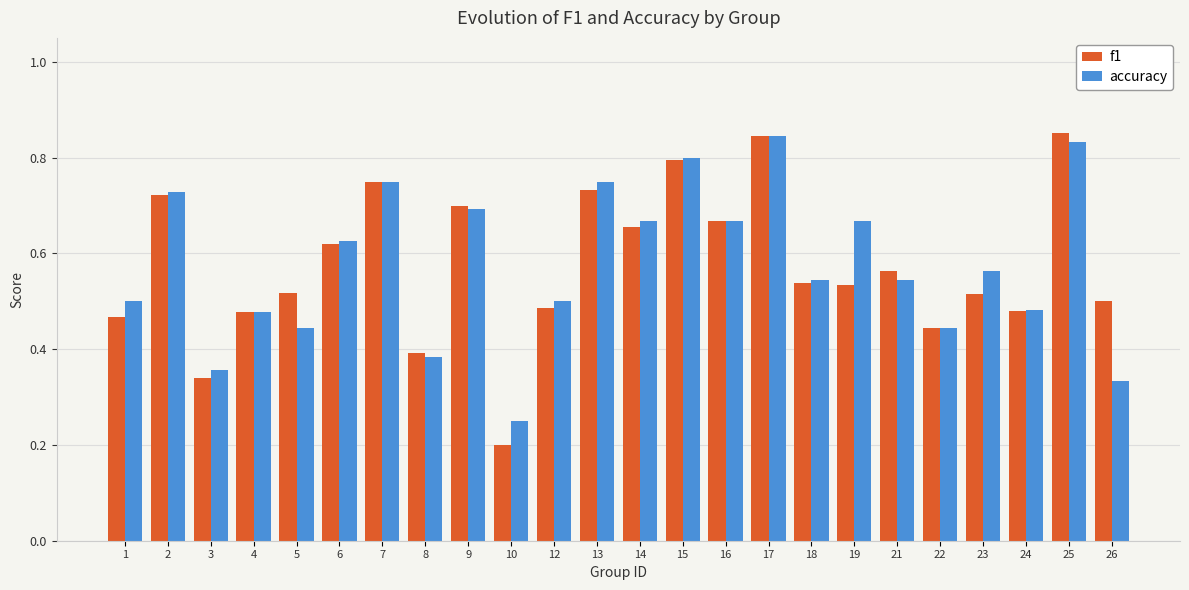

Which series has the widest spread of values?

f1